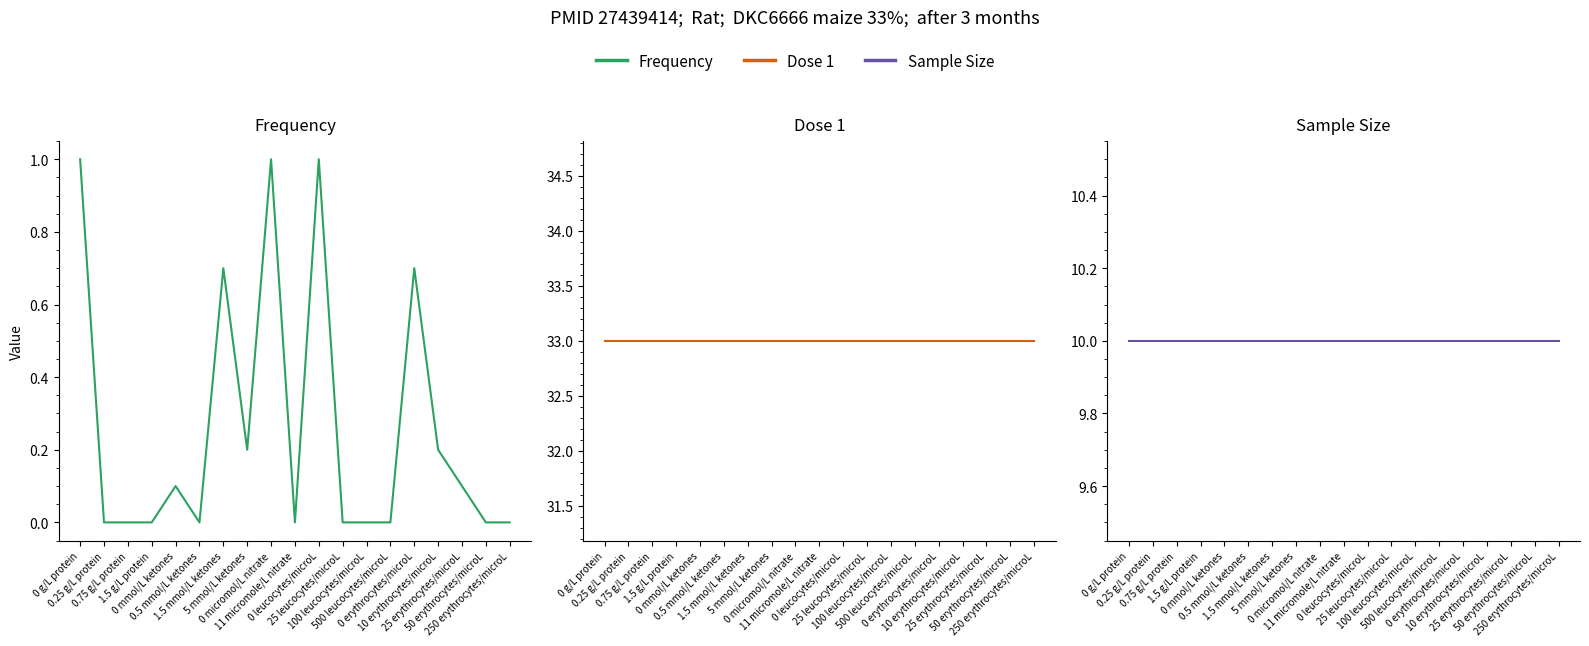

Which series has the largest total across all categories?

Dose 1